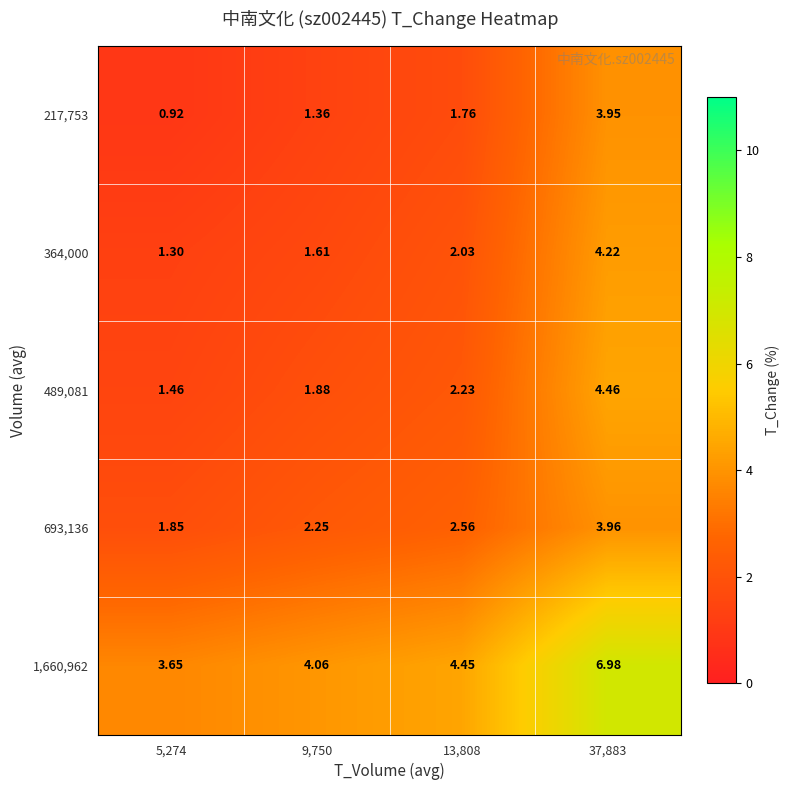

Is the value of 489,081 at 37,883 greater than the value of 217,753 at 37,883?

Yes